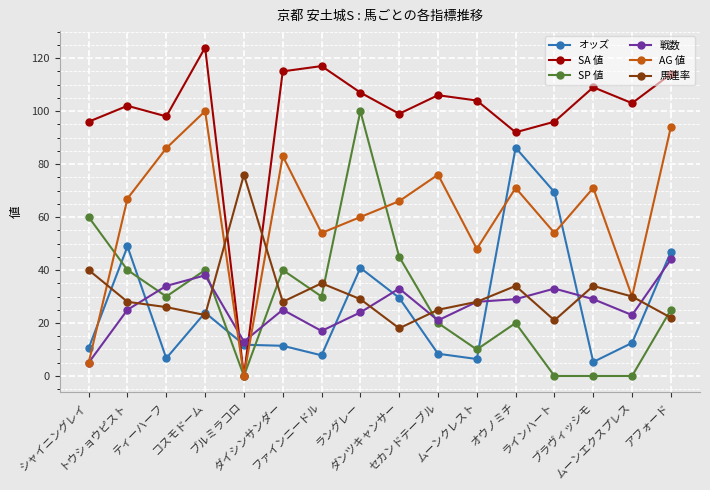

The value of 戦数 at ムーンエクスプレス is 38.4. True or false?

False